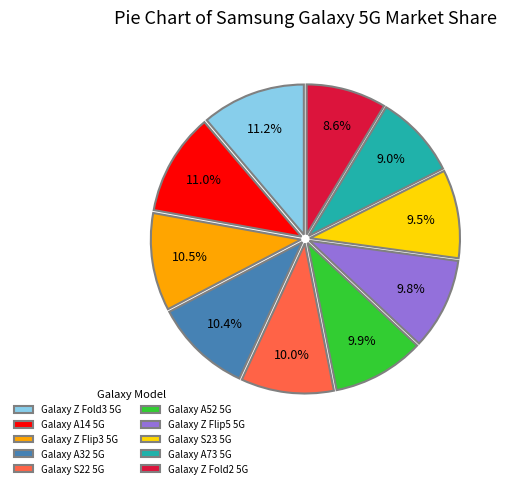

Approximately how many times larger is the value at Galaxy Z Flip5 5G compared to Galaxy Z Flip3 5G?

0.9